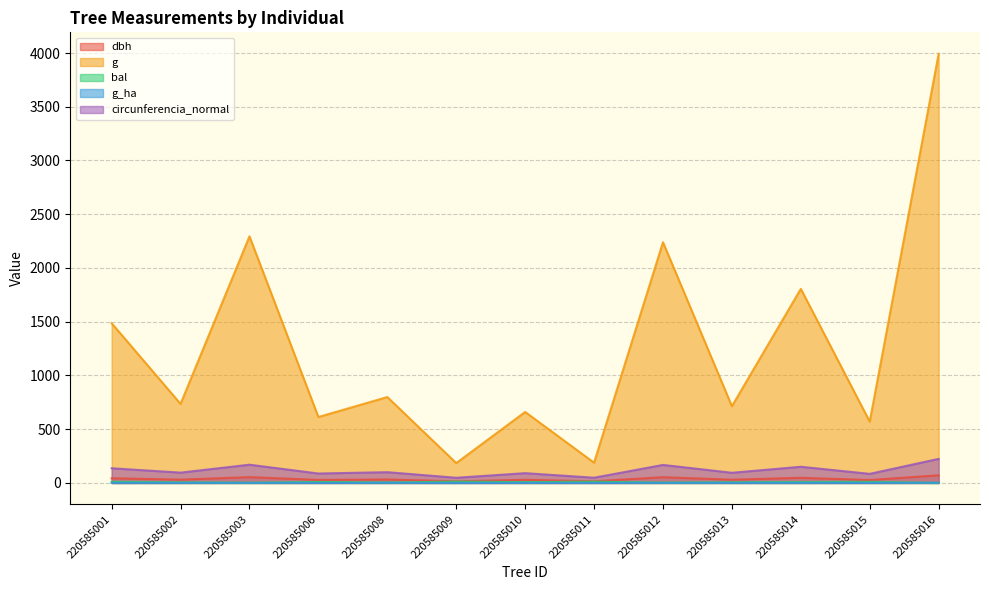

Reading left to right, list all the values displayed in this chart.

dbh: 43.5	30.6	54.0	27.9	31.9	15.3	29.0	15.5	53.4	30.1	48.0	26.9	71.3
g: 1486.2	735.4	2294.5	613.6	799.2	185.1	660.5	188.7	2239.6	713.9	1805.8	570.4	3992.7
bal: 11.1	5.5	2.0	9.4	4.3	12.4	7.5	11.8	3.2	6.5	8.5	10.2	0.0
g_ha: 0.8	1.0	1.2	0.9	1.1	0.6	0.9	0.6	1.1	1.0	0.9	0.8	2.0
circunferencia_normal: 136.7	96.1	169.8	87.8	100.2	48.2	91.1	48.7	167.8	94.7	150.6	84.7	224.0